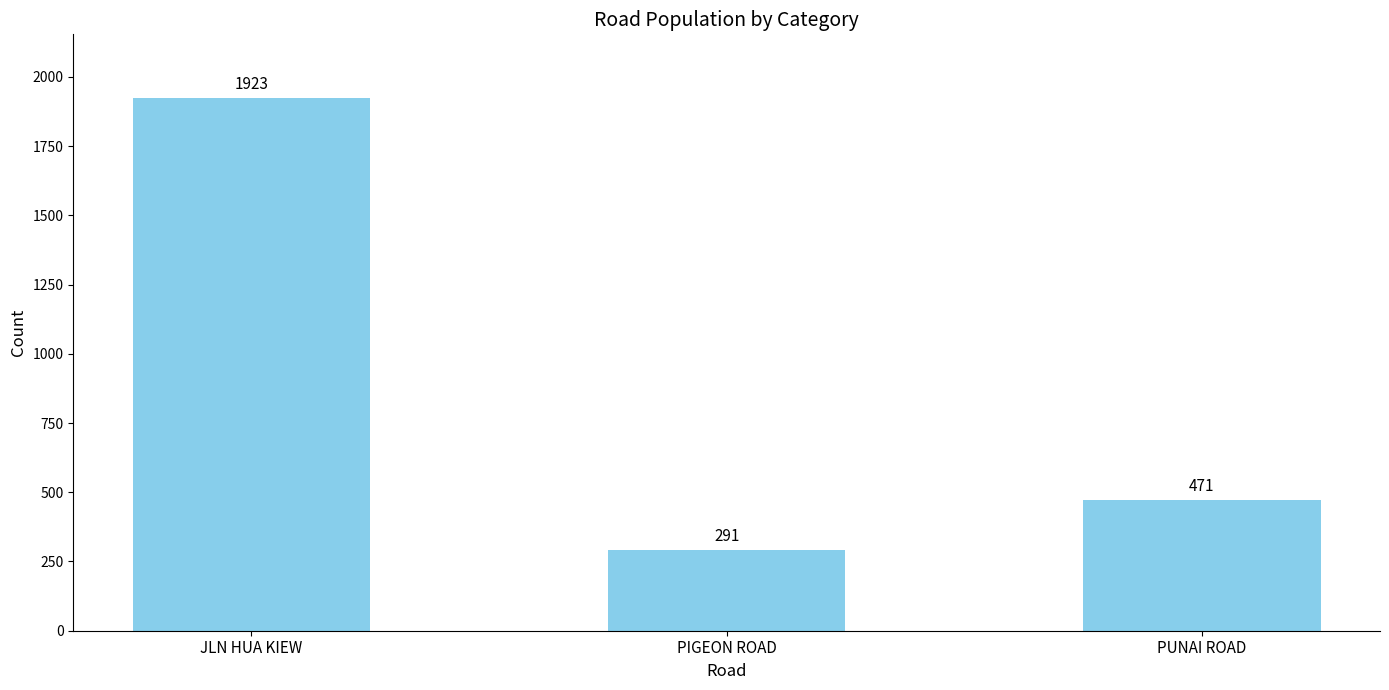

List the labels in order of value, largest first.

JLN HUA KIEW, PUNAI ROAD, PIGEON ROAD